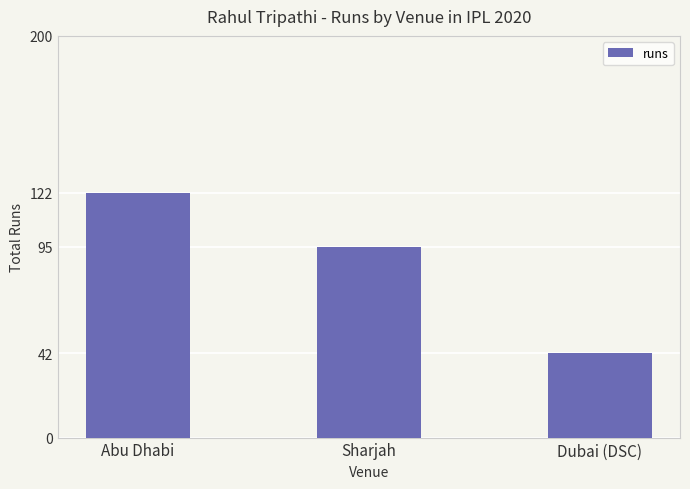

How many data points are less than 95?

1